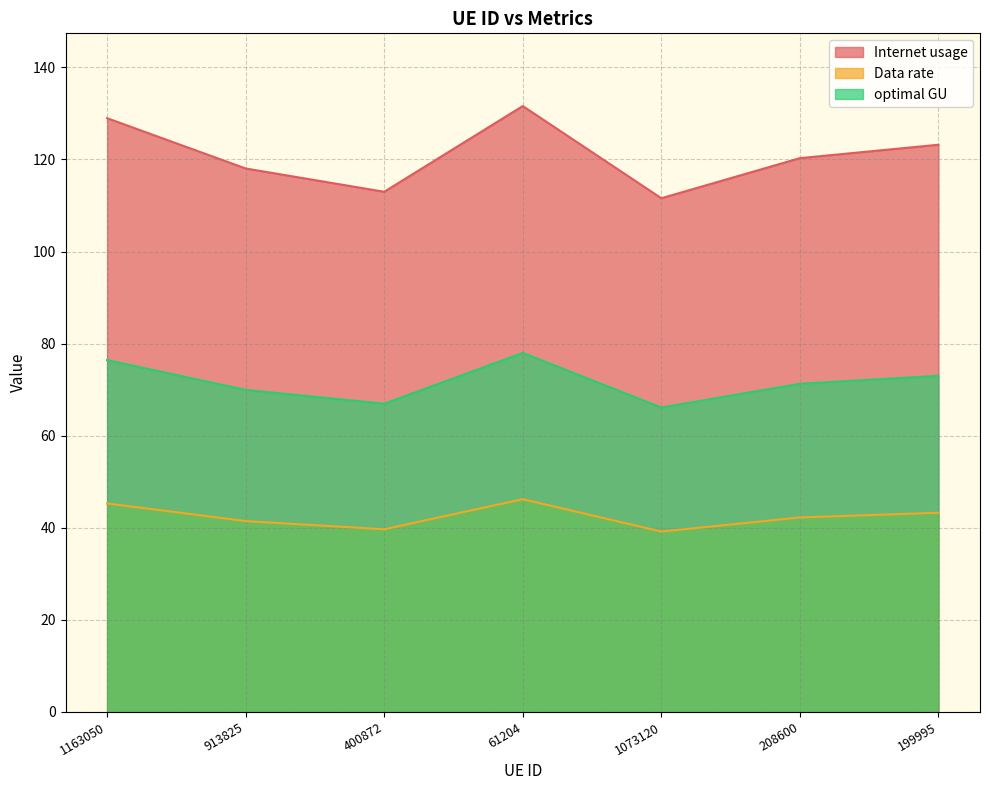

What is the total value across all series at 208600?

233.8